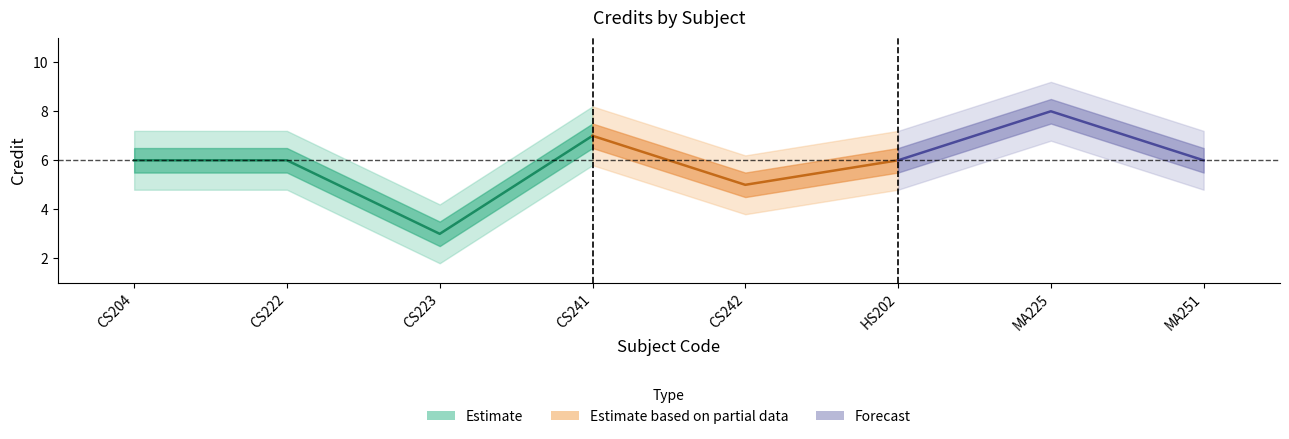

True or false: the data shows 5 at CS241.

False